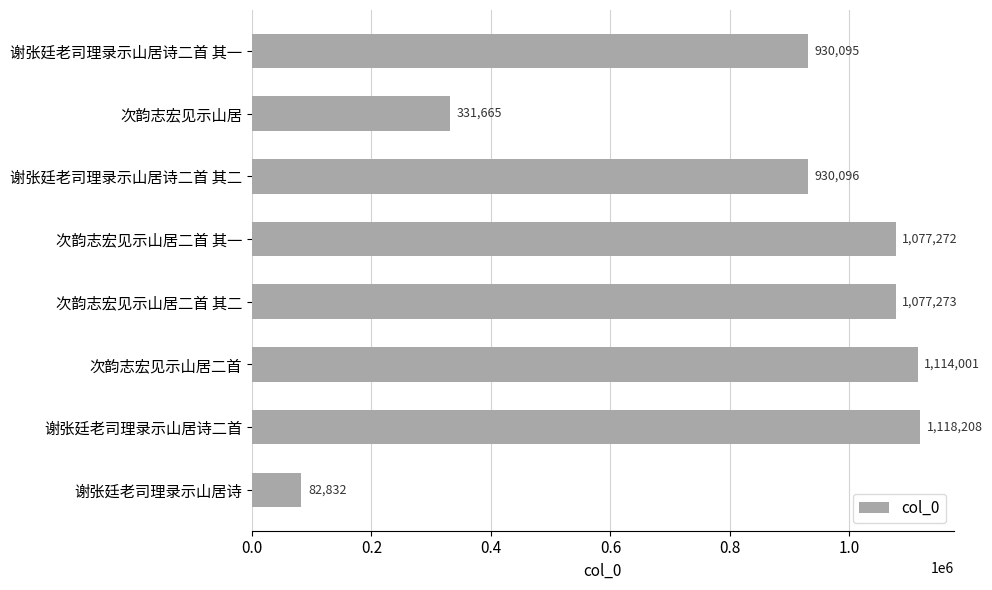

What is the difference between the maximum and minimum values?

1035376